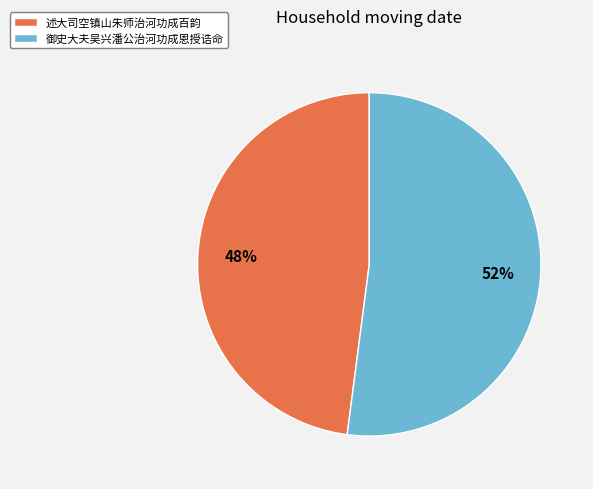

Rank the categories by value from highest to lowest.

御史大夫吴兴潘公治河功成恩授诰命, 述大司空镇山朱师治河功成百韵